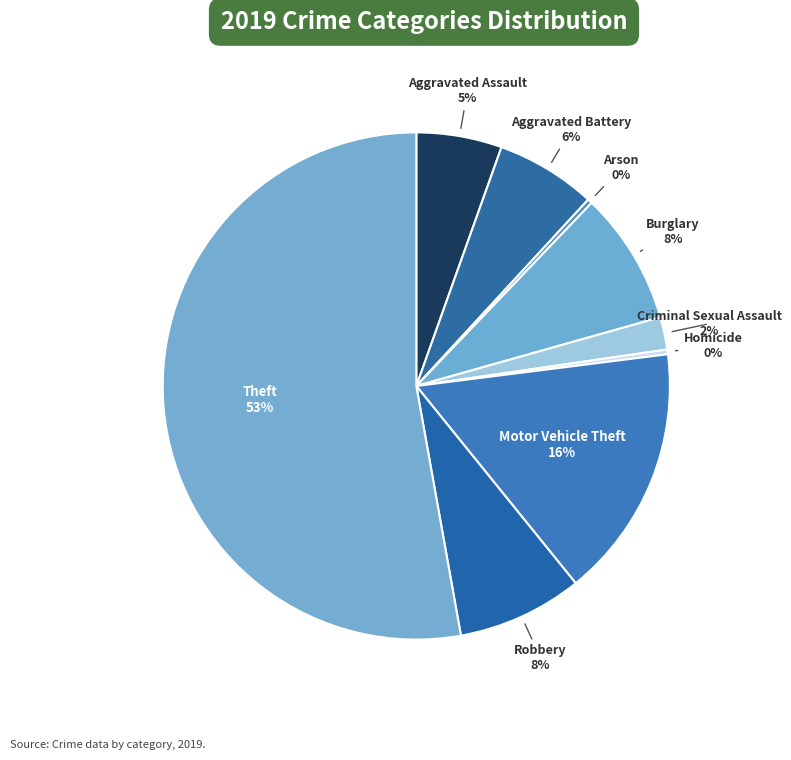

How many segments does this pie chart have?

9